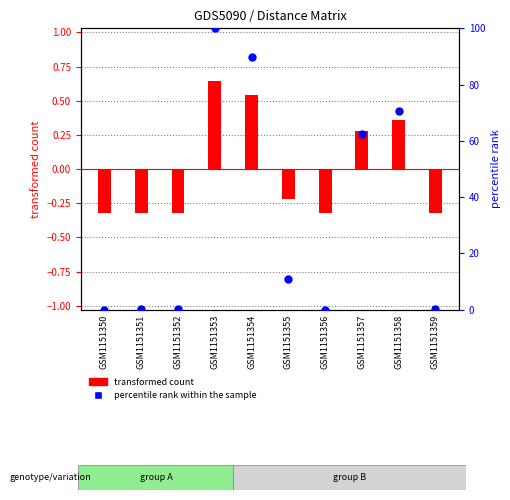

Which series contains the lowest Y value?

transformed count